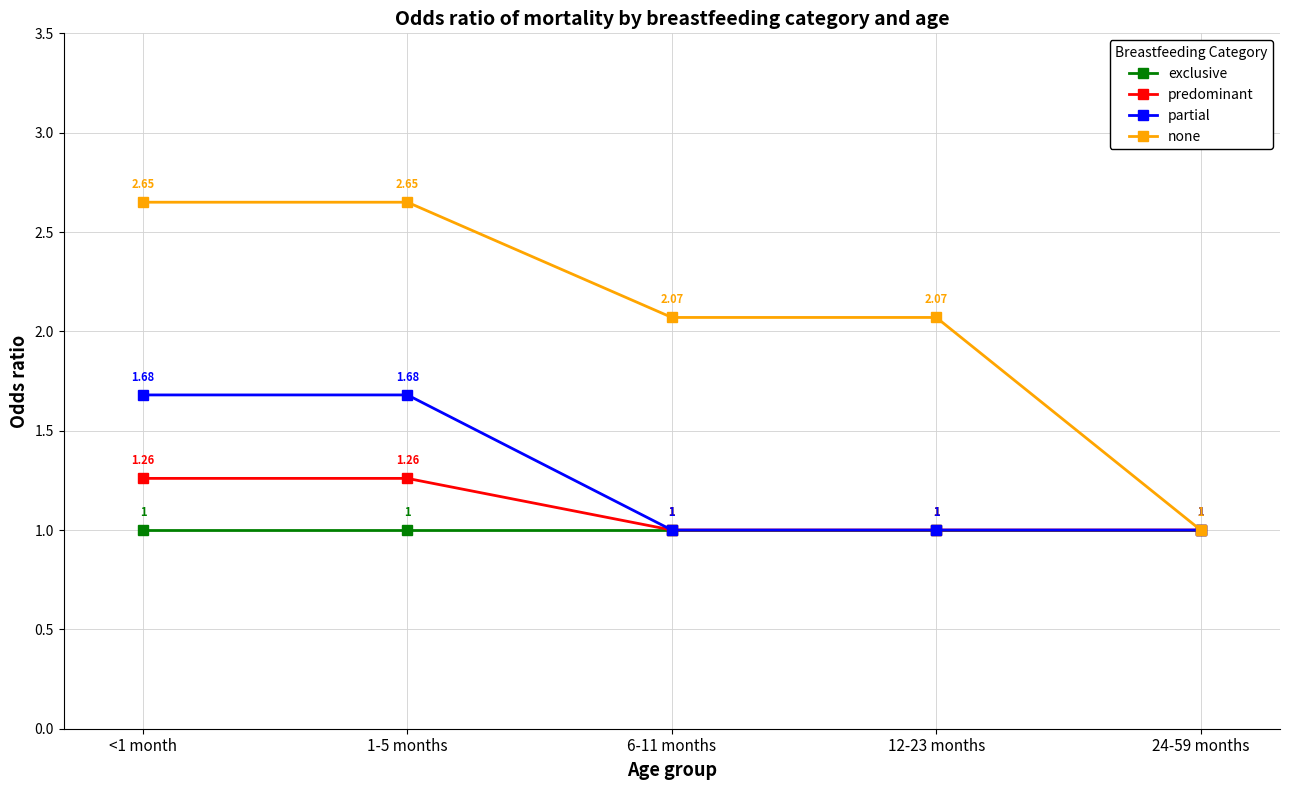

What are all the series names shown in the legend?

exclusive, predominant, partial, none